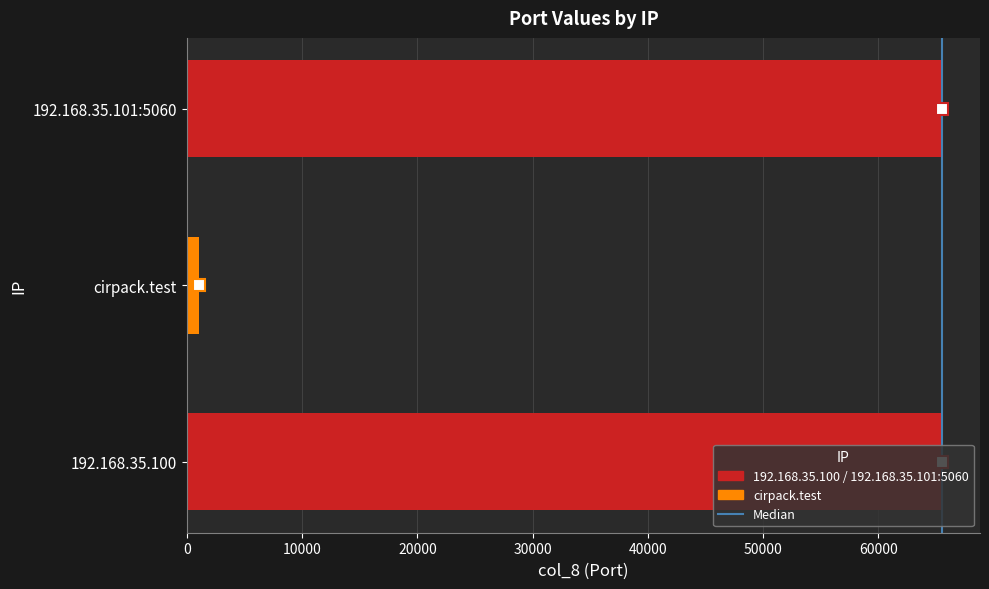

What is the maximum value shown in the chart?

65534